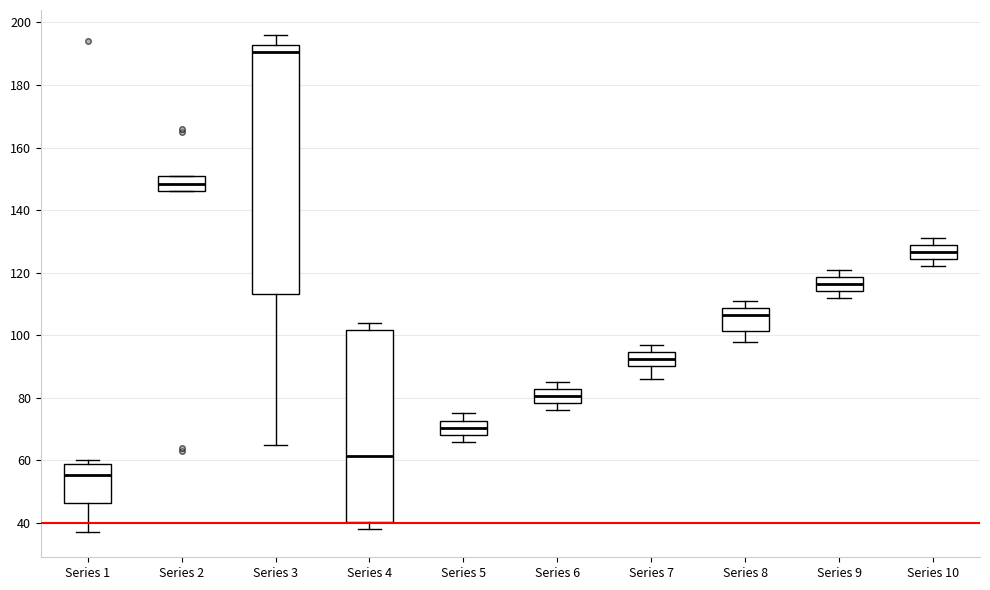

Where is the upper edge of the box for Series 5 on the y-axis? The values are not printed on the chart, so give them approximately, as read against the axis.

72